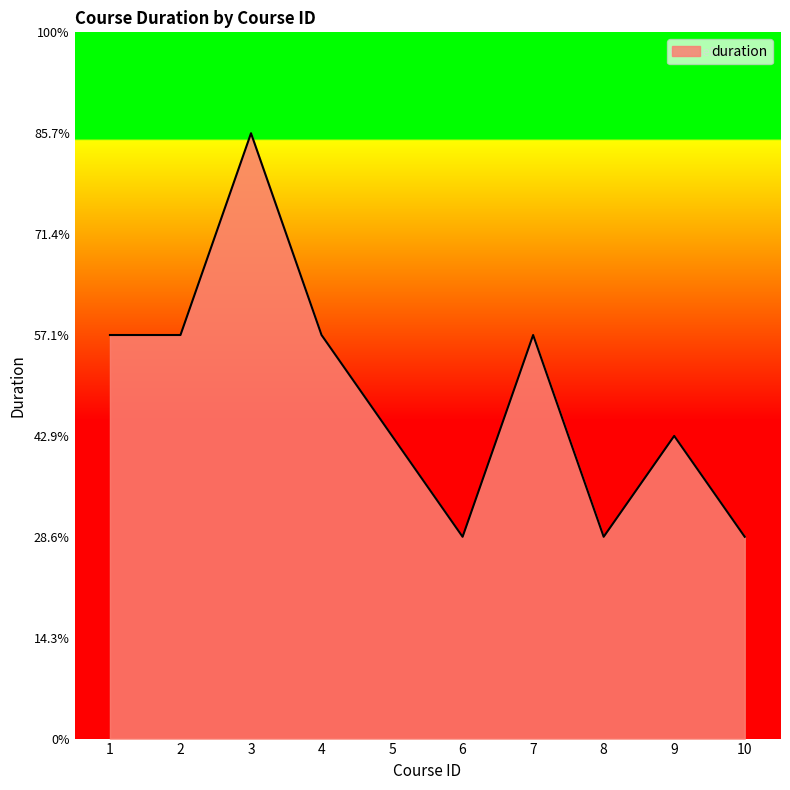

List the labels in order of value, largest first.

3, 1, 2, 4, 7, 5, 9, 6, 8, 10